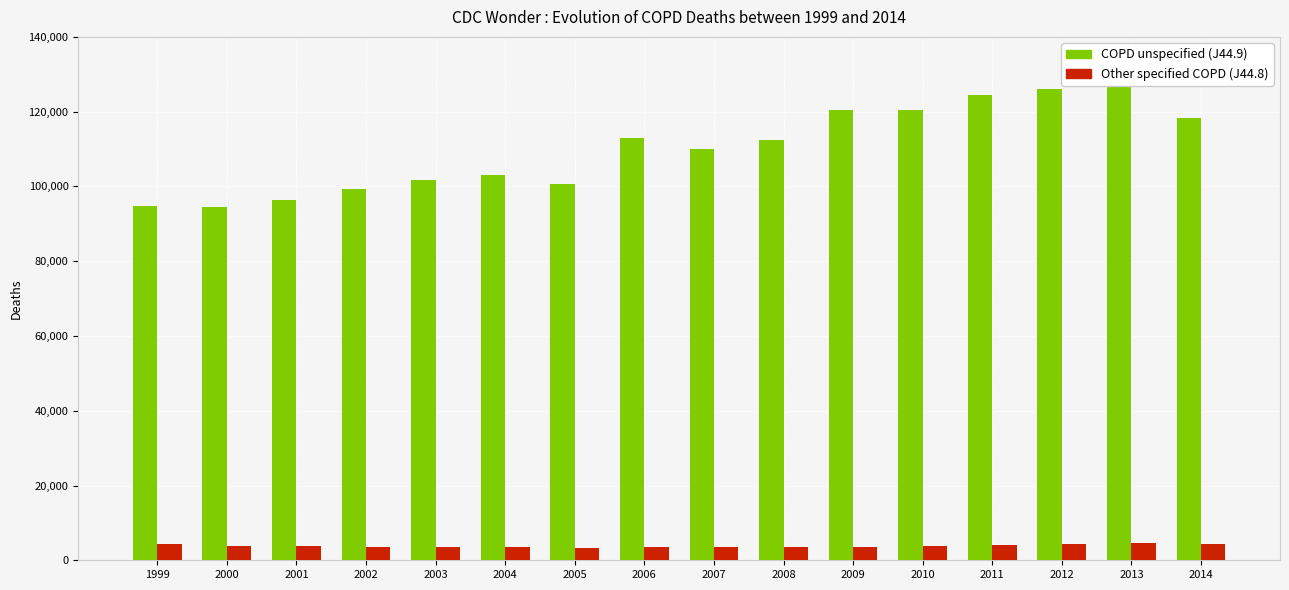

What is the difference between the maximum and minimum values in the Other specified COPD (J44.8) series?

1128